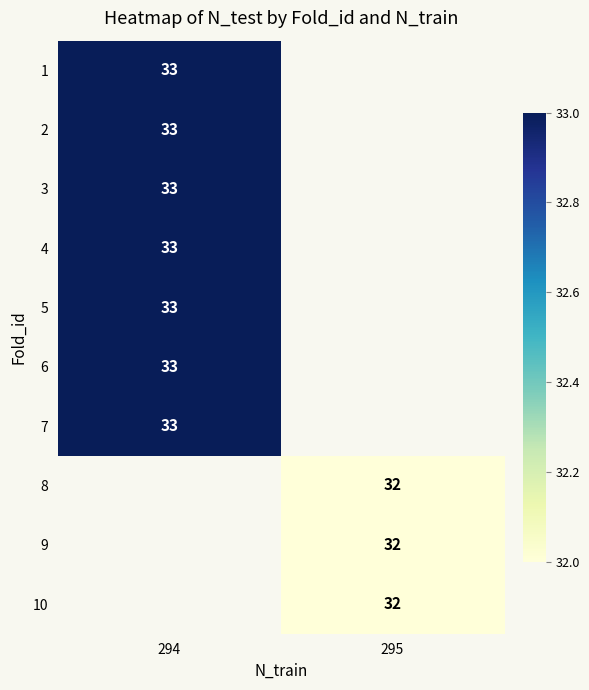

Rank the categories by row_4 value from highest to lowest.

294, 295